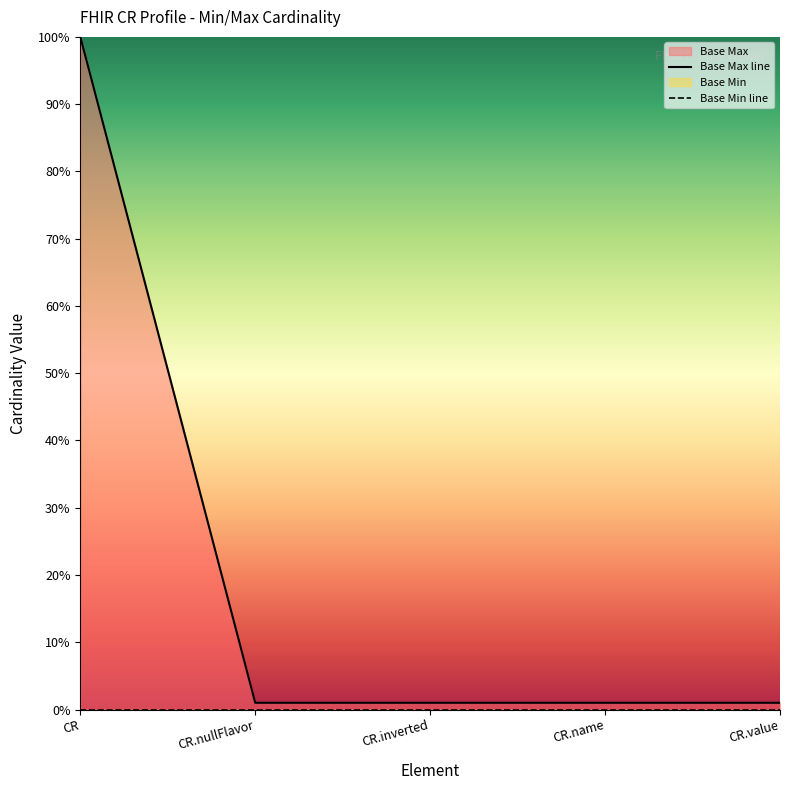

What is the average value of the Base Max line series?

21